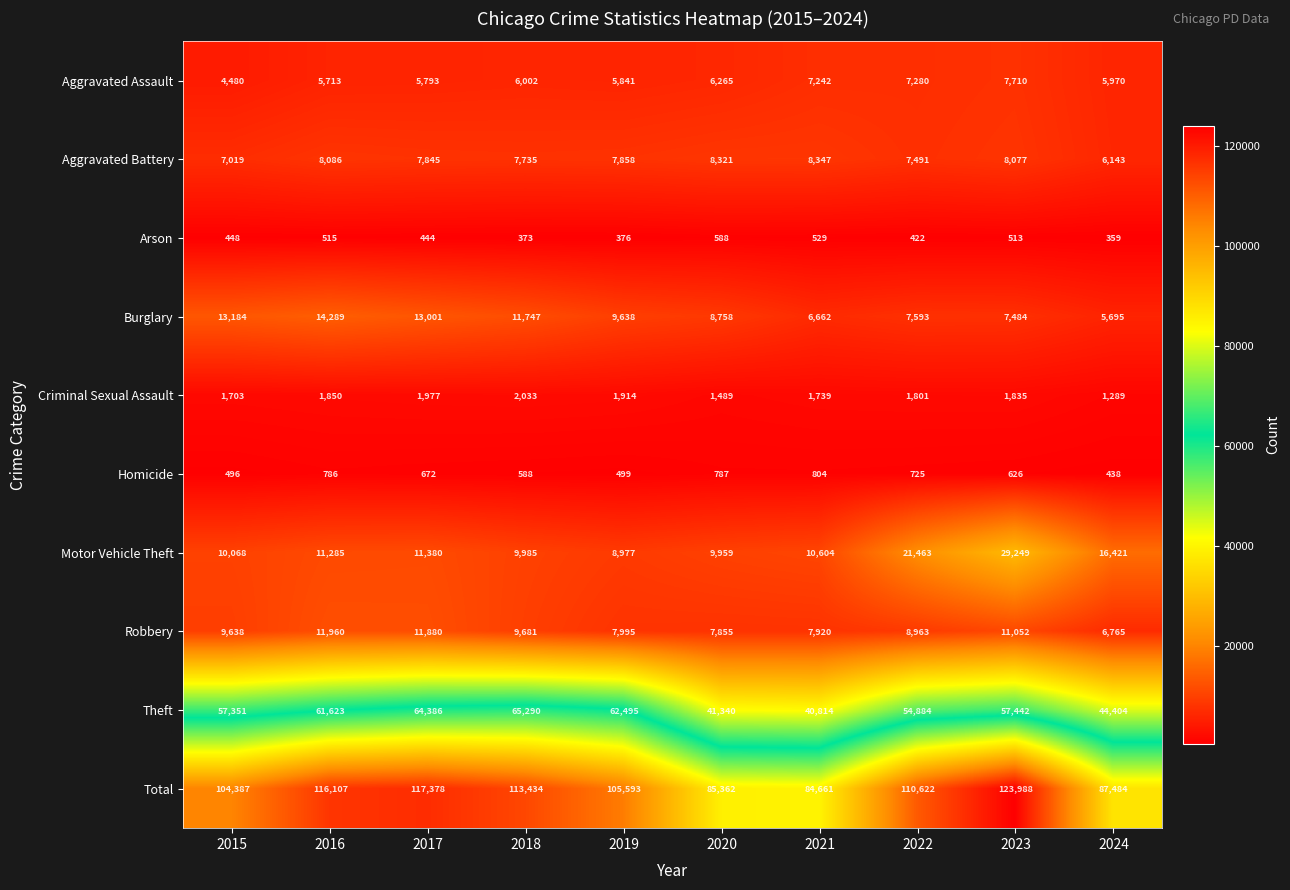

At how many categories does at least one series exceed 14516?

10